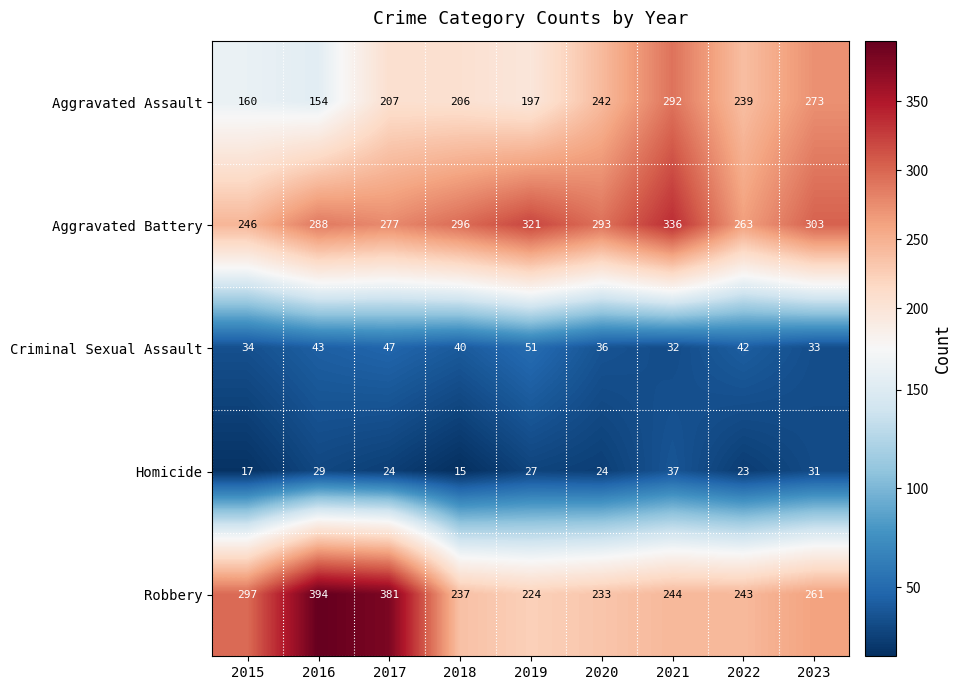

Which category has the lowest value across all series?

2018